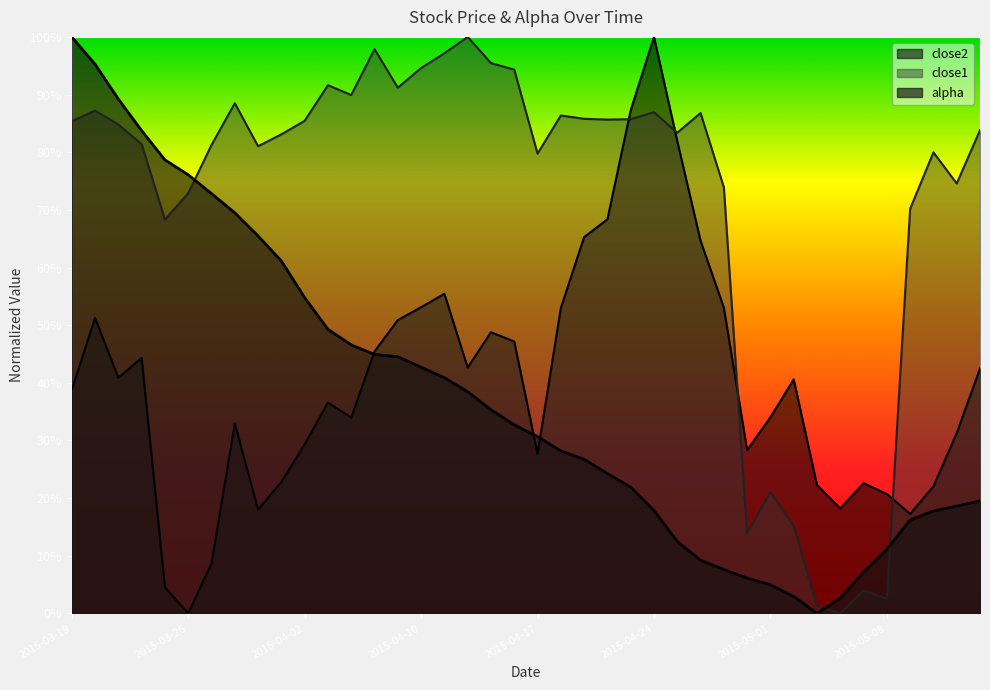

Where is close1 nearest to the value 0?

2015-05-06